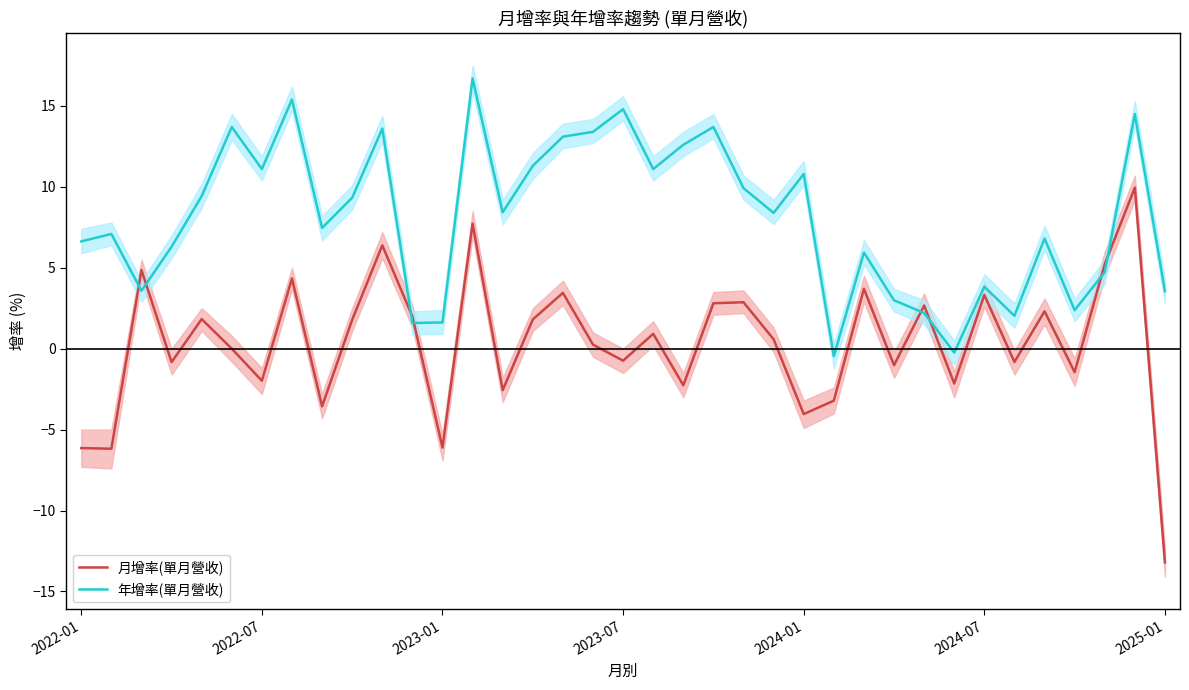

True or false: 年增率(單月營收) and 月增率(單月營收) intersect in this chart.

True